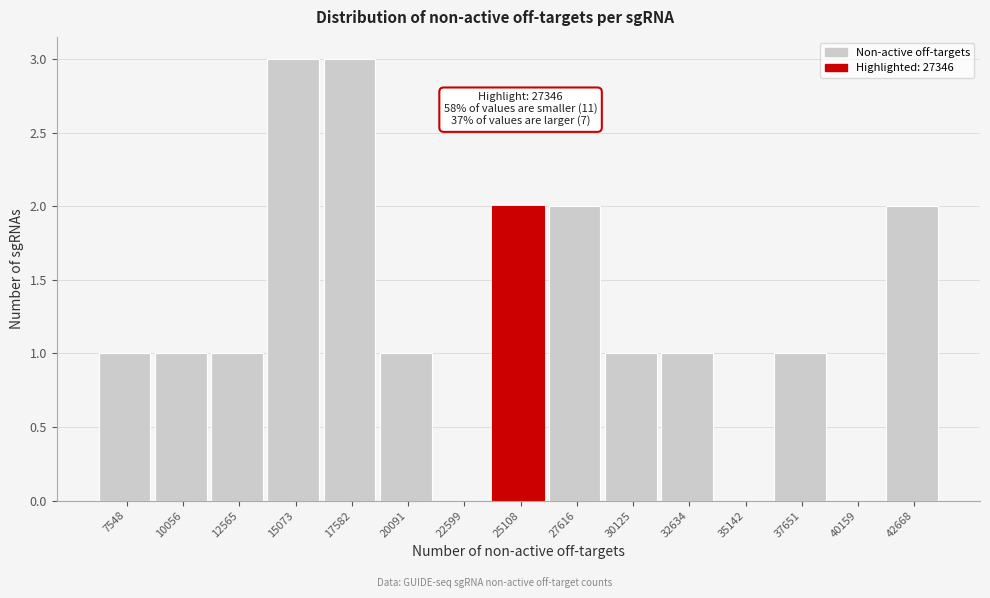

Reading left to right, transcribe all the data shown in this chart.

7548=1	10056=1	12565=1	15073=3	17582=3	20091=1	22599=0	25108=2	27616=2	30125=1	32634=1	35142=0	37651=1	40159=0	42668=2